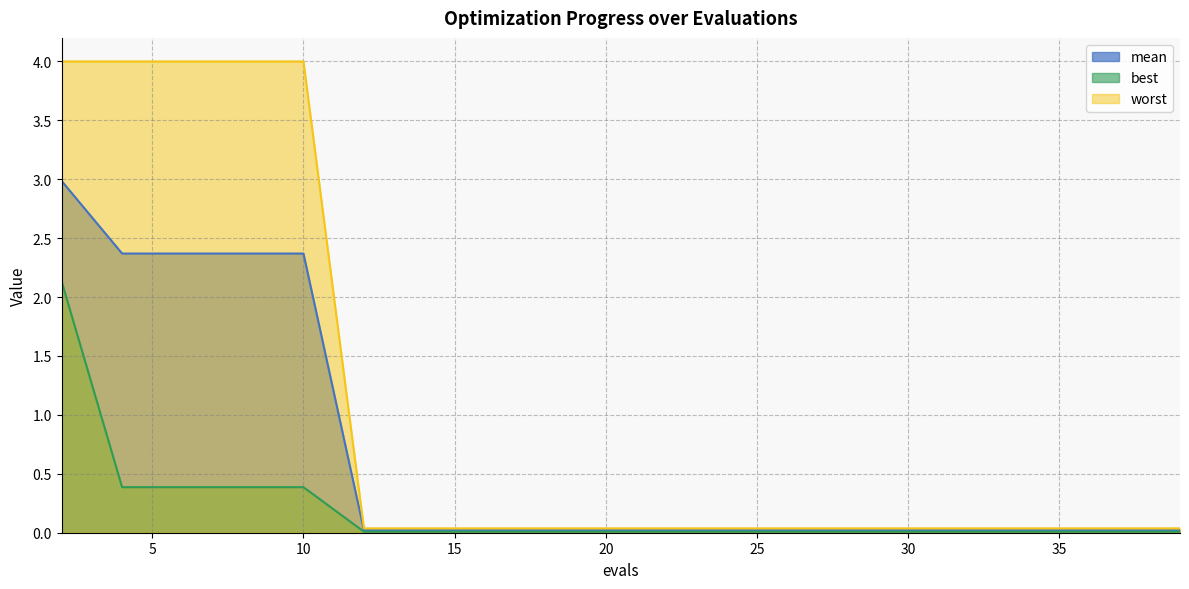

Which category has the highest value in the worst series?

2